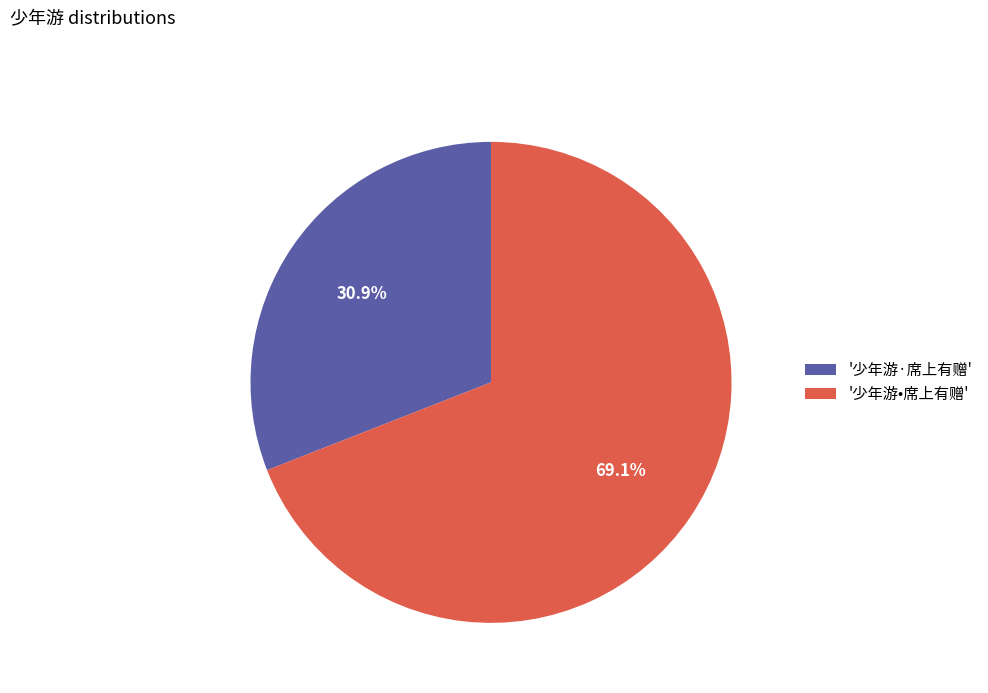

To the nearest percent, what is the difference between the largest and smallest slice percentages?

38%